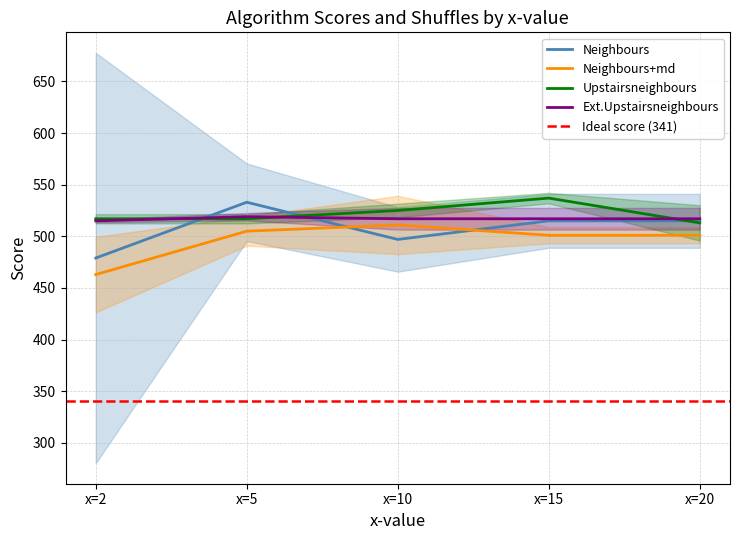

What is the difference between the highest and lowest values at x=2?

54